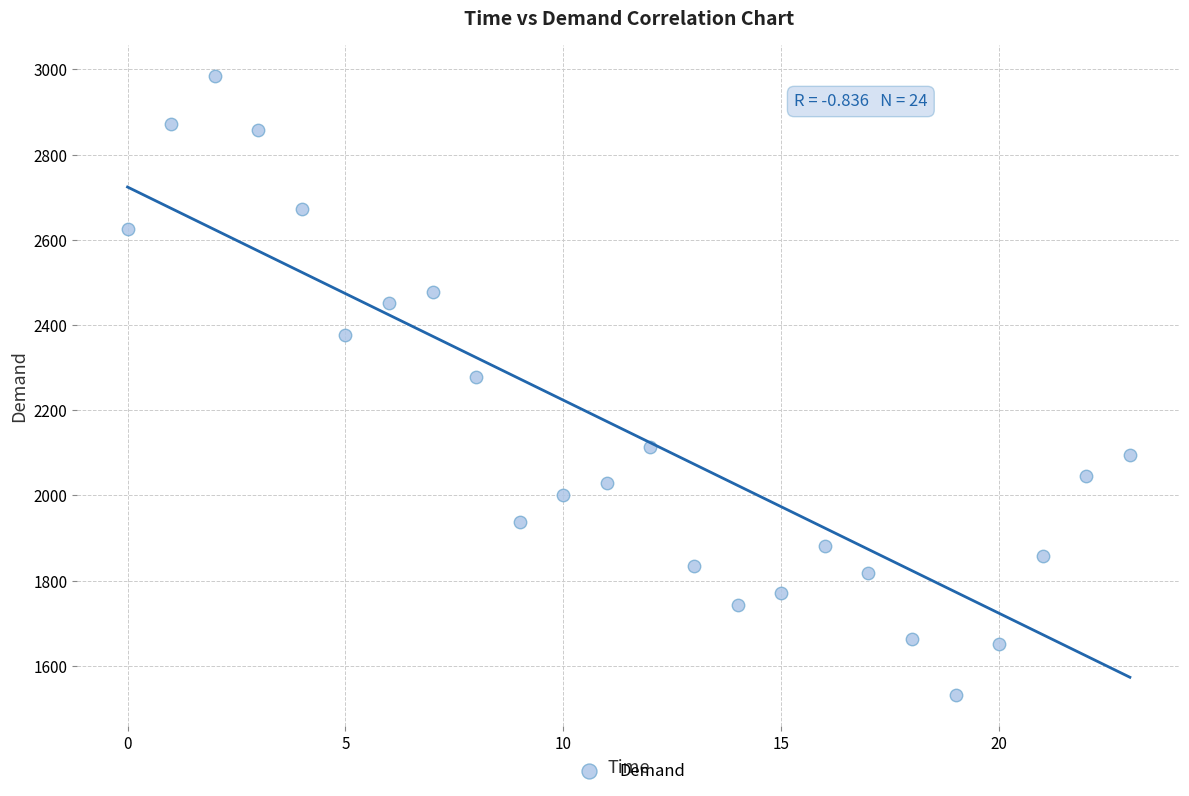

What is the range of Y values (max minus min)?

1453